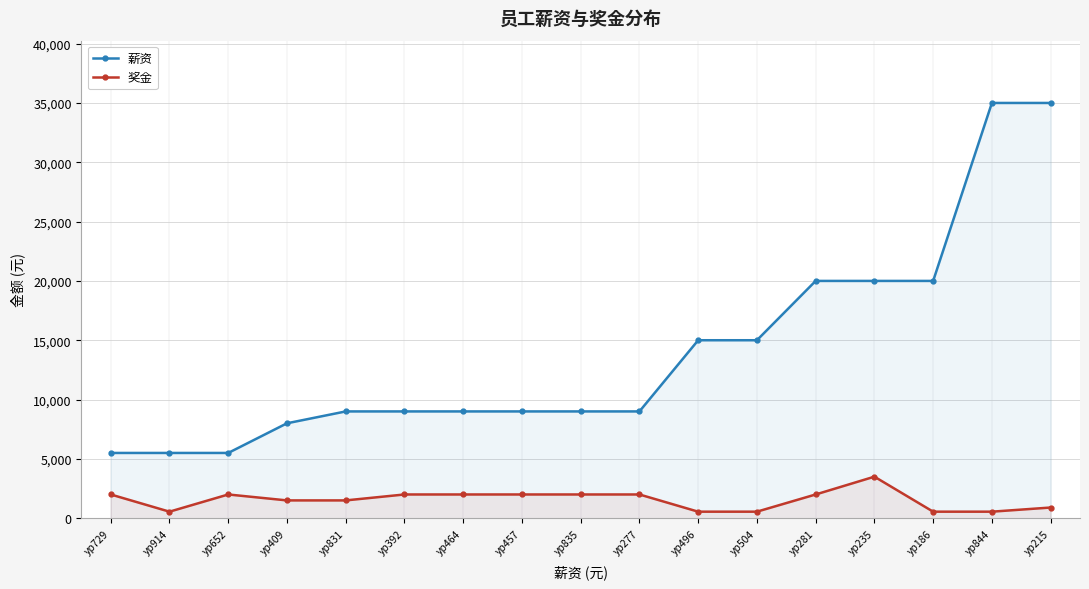

True or false: 薪资 has more than 2 points higher than both neighbors.

False